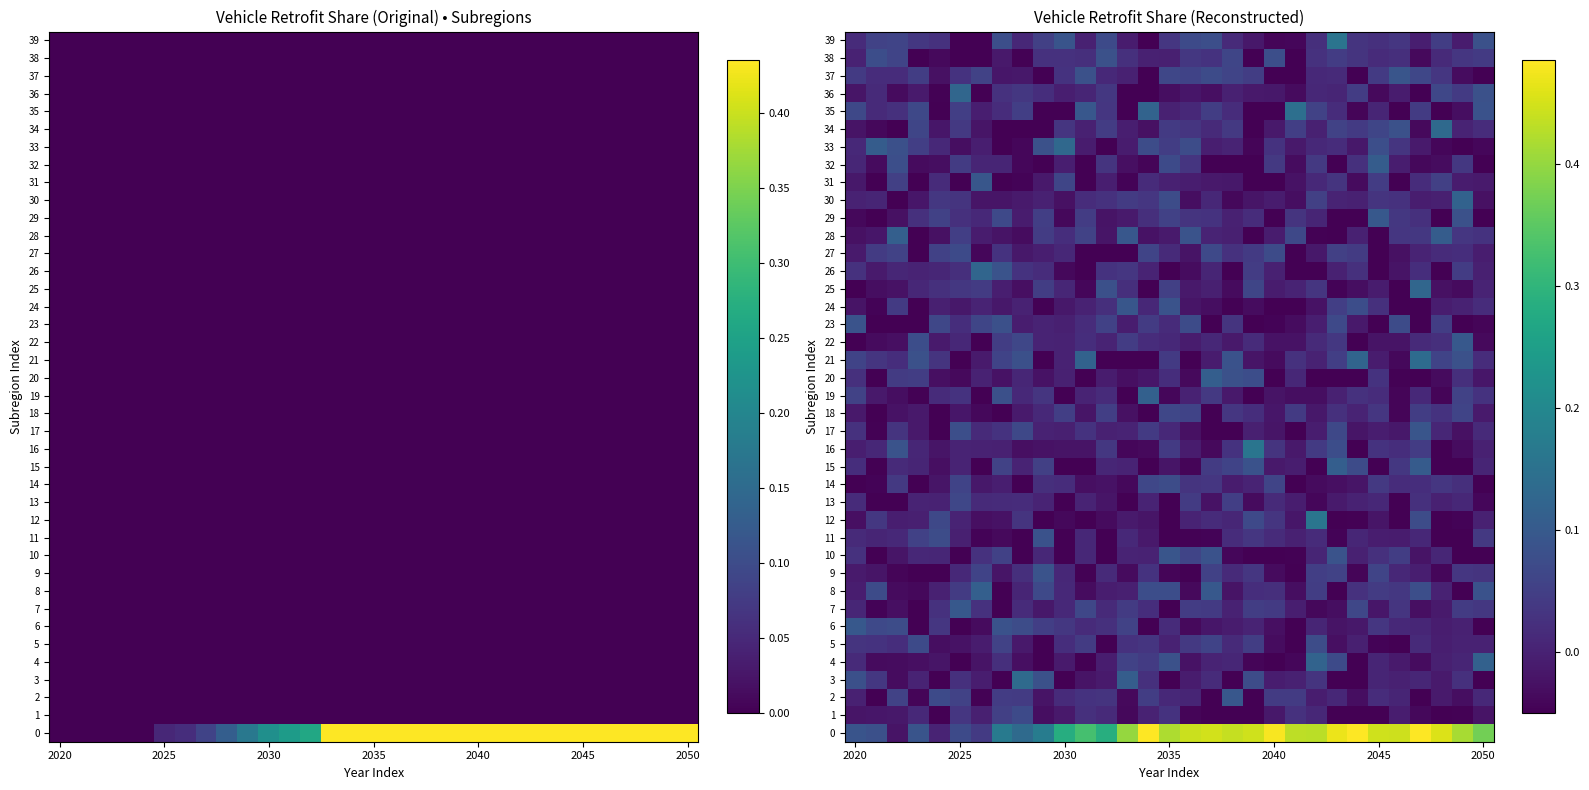

Count the number of data series in this chart.

40